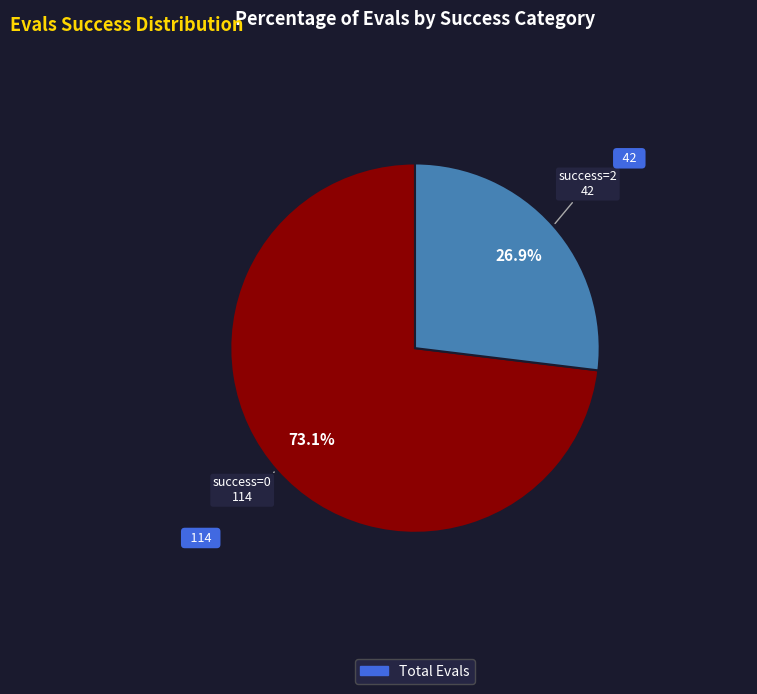

Is there a majority slice in this chart?

Yes